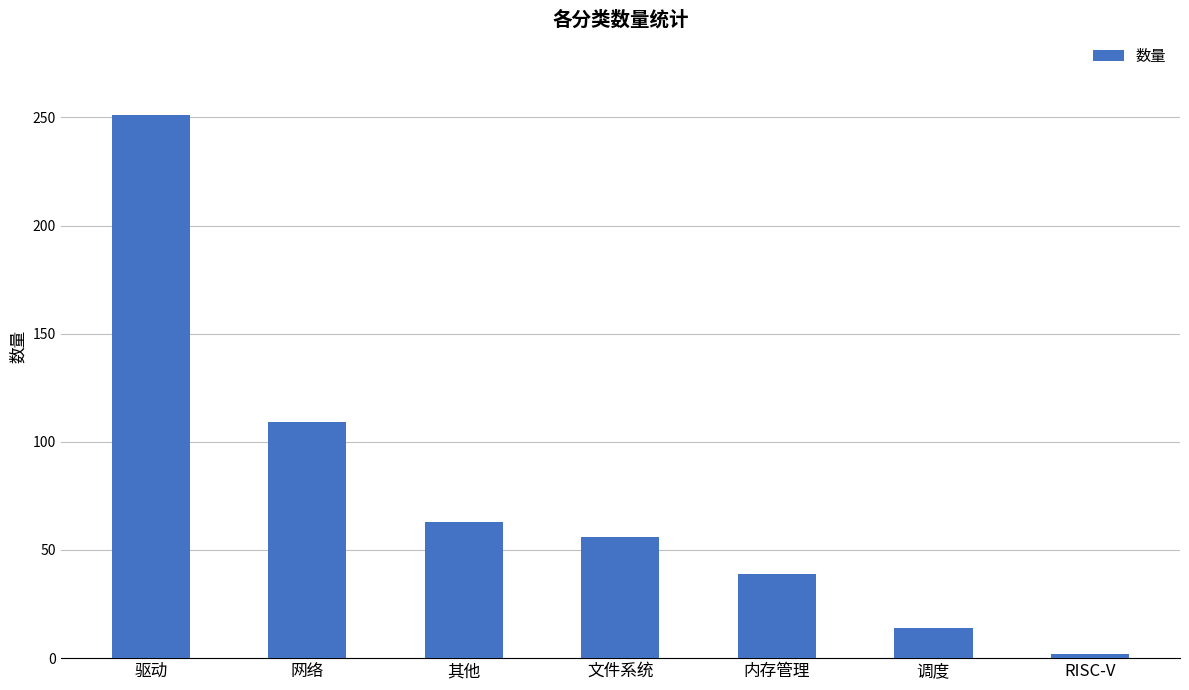

The chart shows a value of 23 at 调度. True or false?

False